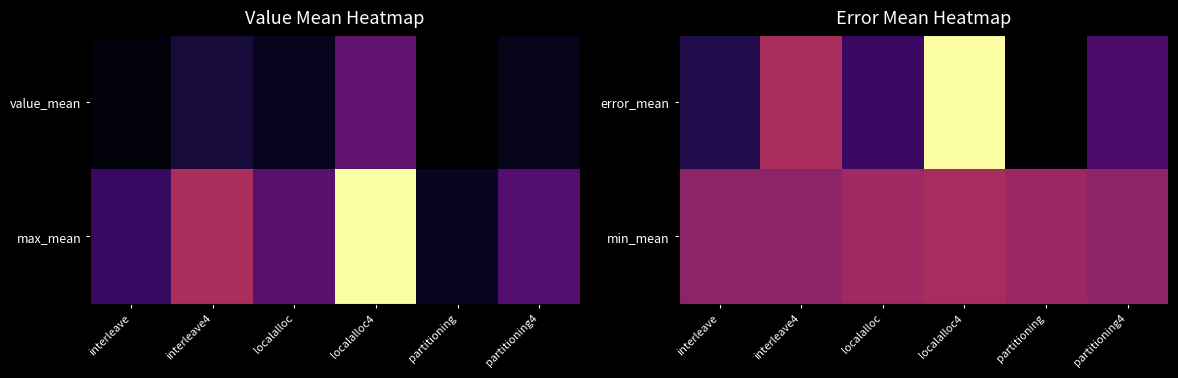

At partitioning, list the series in order from largest to smallest.

min_mean, error_mean